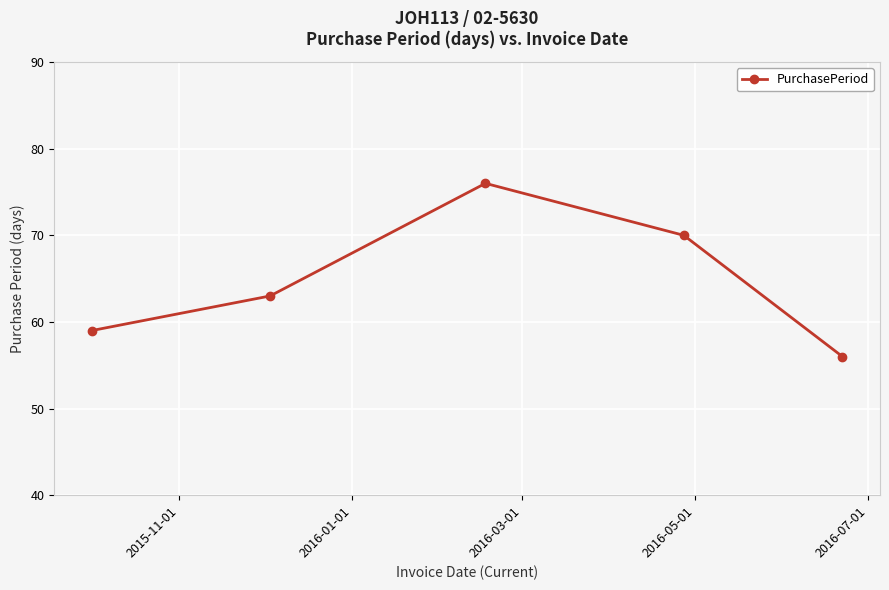

True or false: there are more than 1 points higher than both neighbors.

False